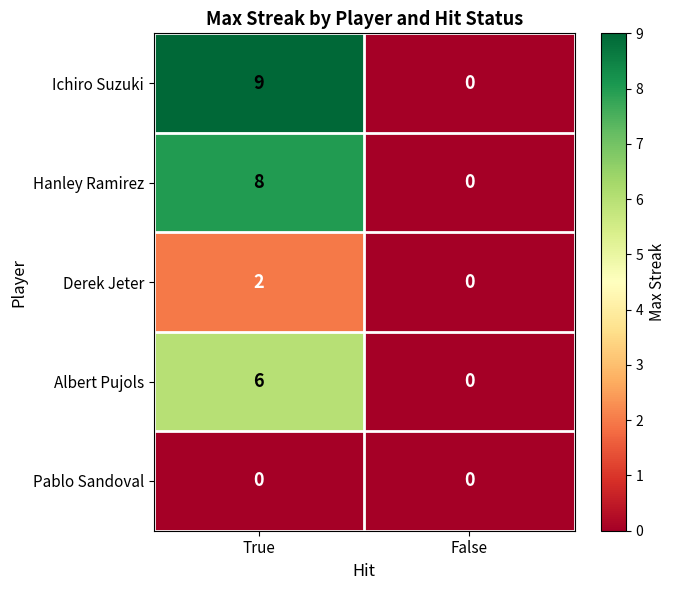

What is the approximate value of Albert Pujols at True?

6